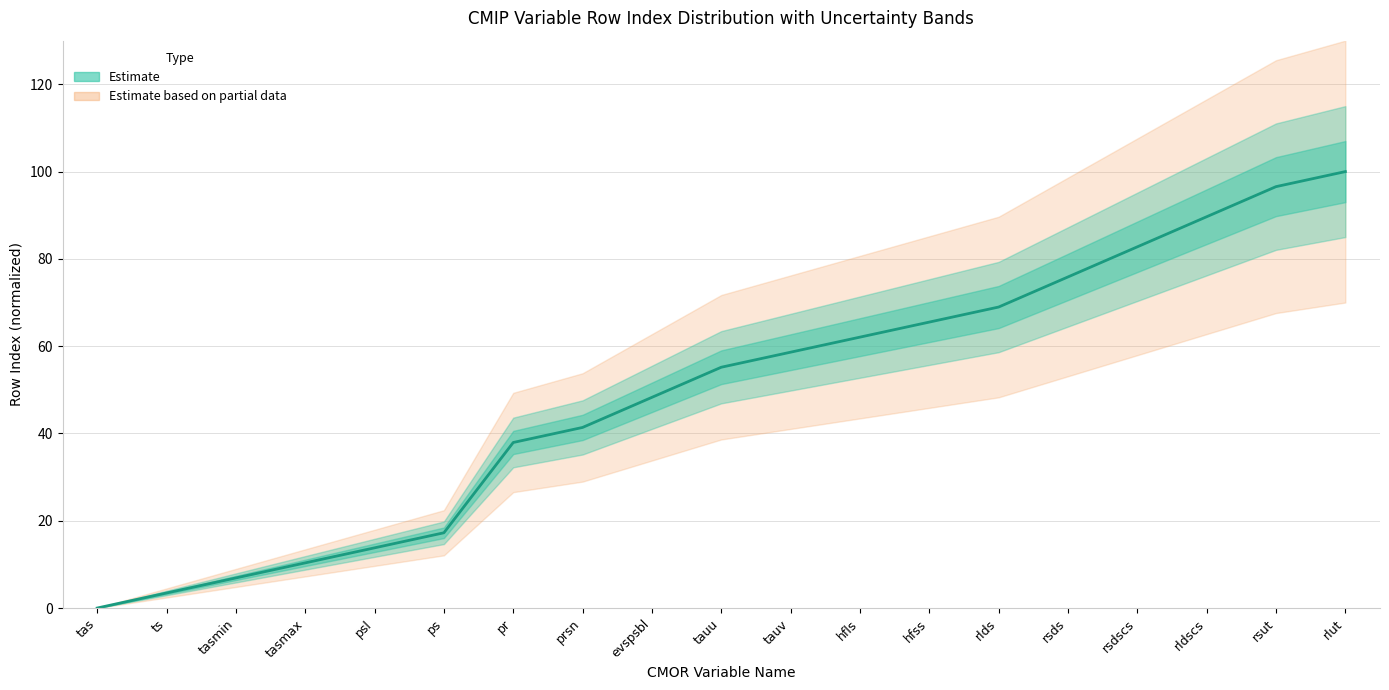

True or false: the data has more than 2 interior local peaks.

False